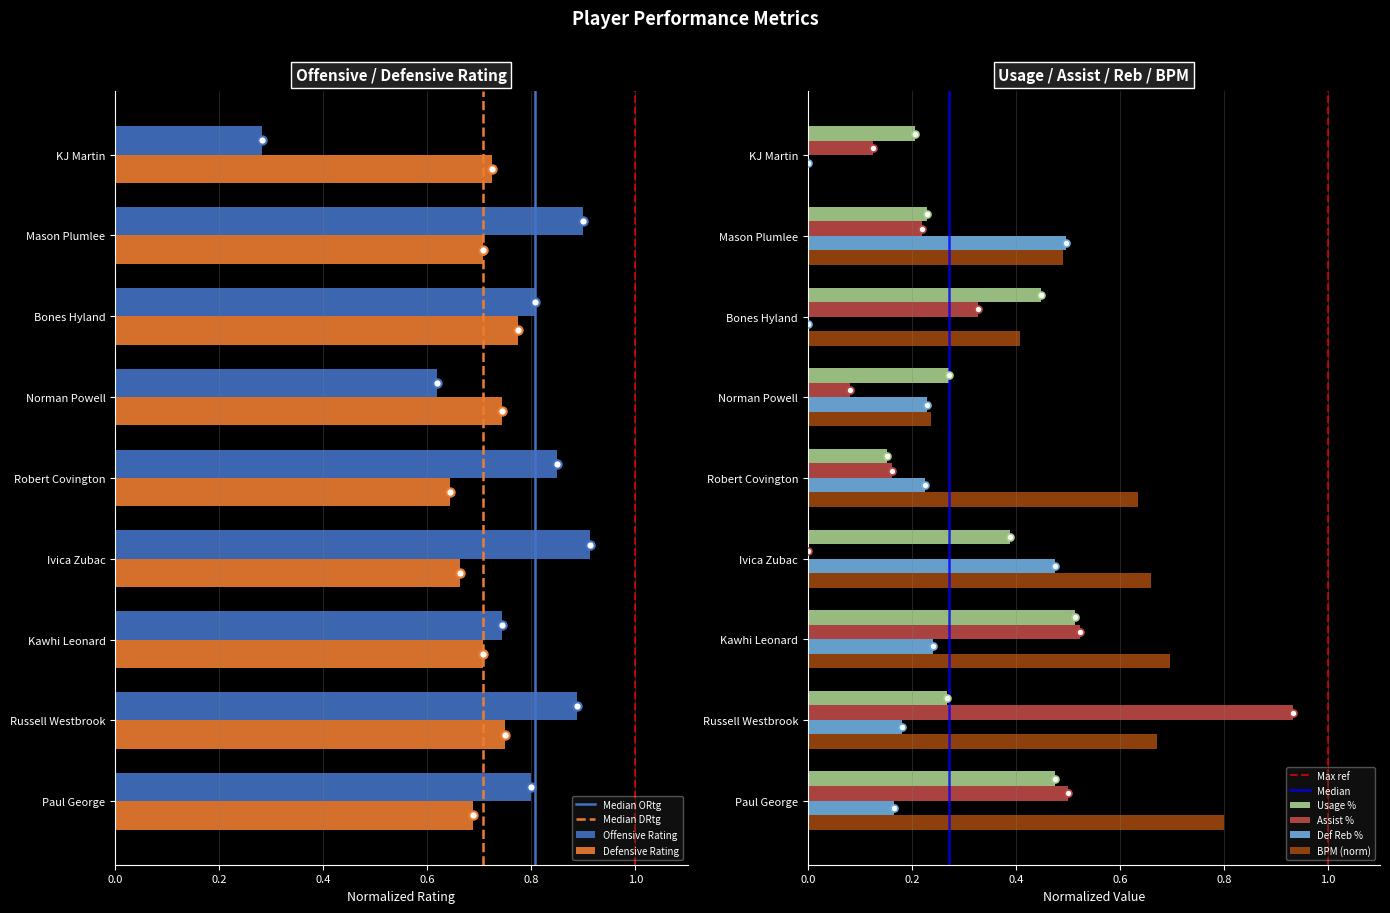

At which category does the chart reach its peak across all series?

Russell Westbrook